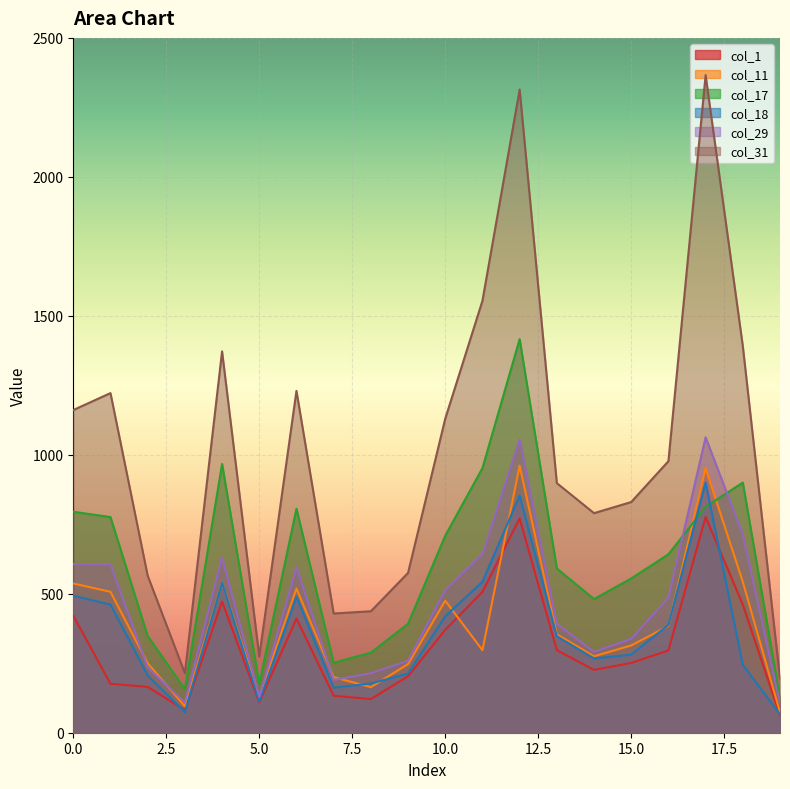

How many data points in col_29 are above 486?

9